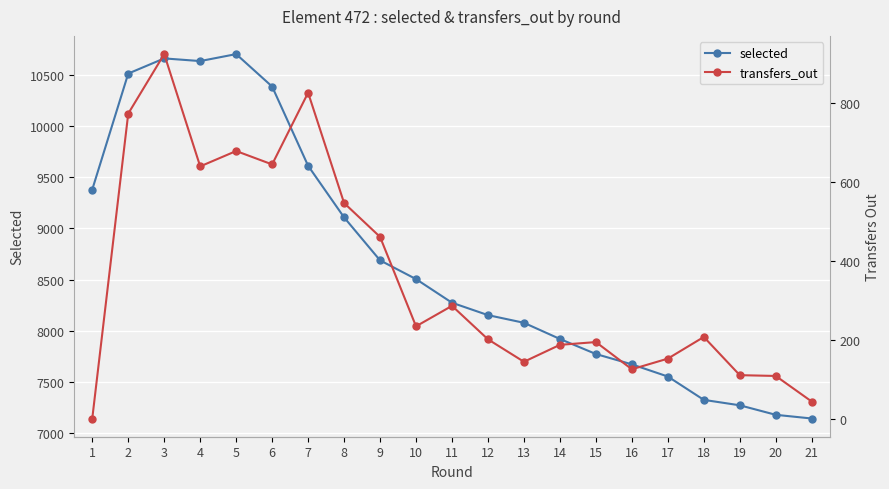

What is the total value across all series at 6?

11031